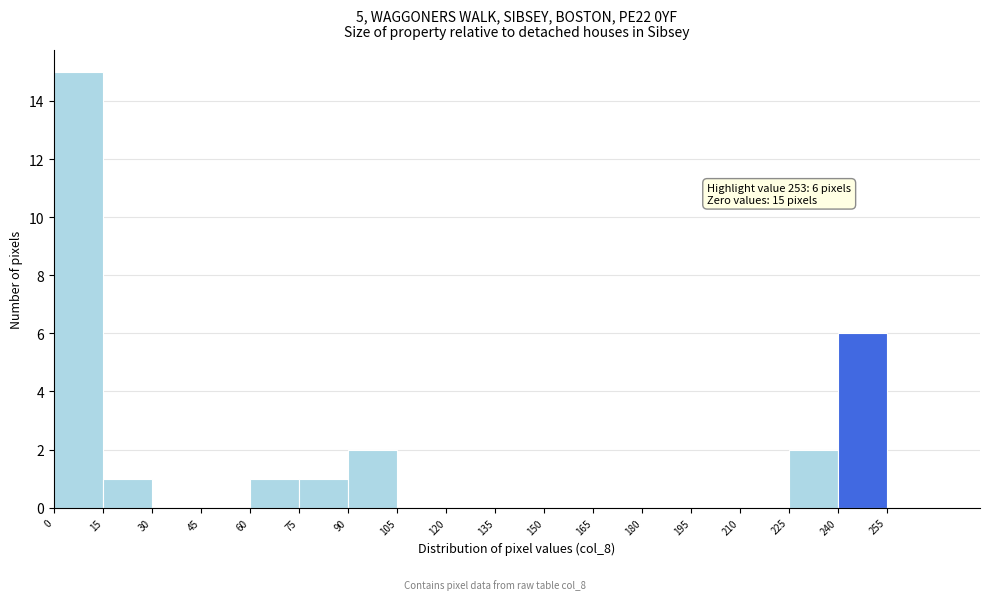

Which range on the x-axis has the tallest bar?

0 to 15